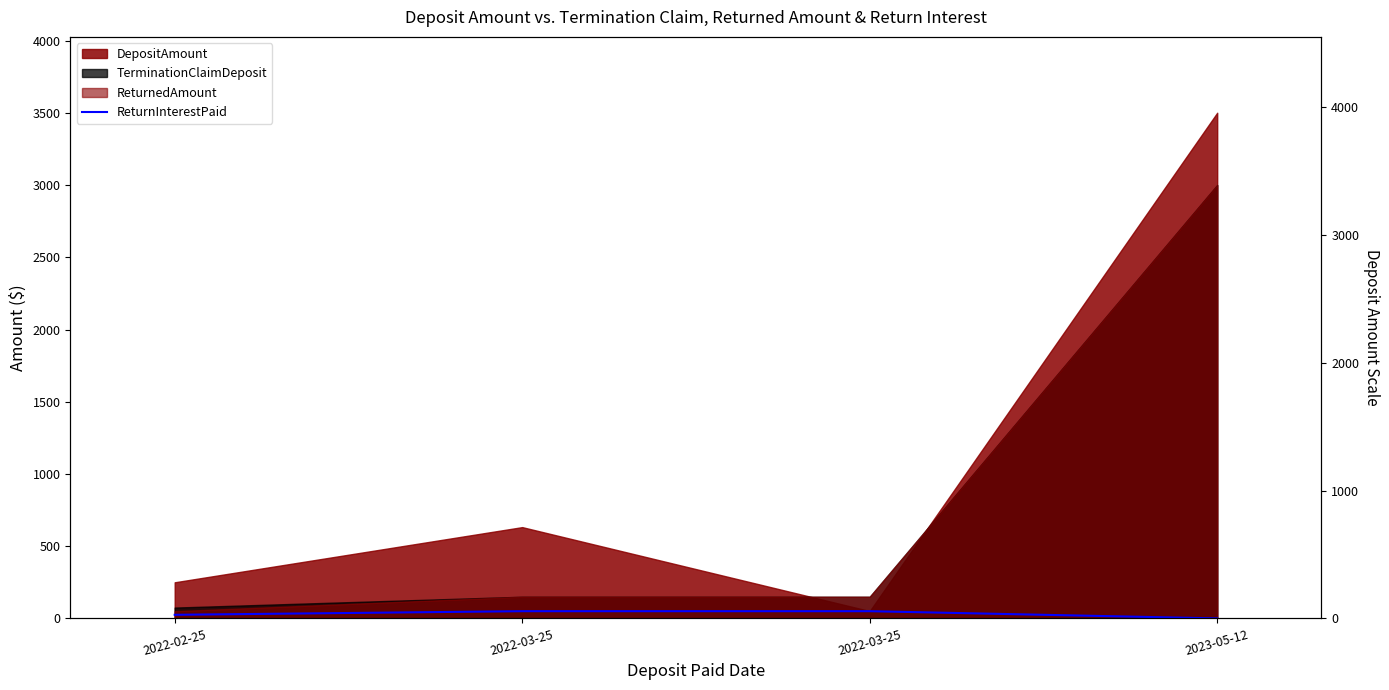

The value at 2022-03-25 is 23. True or false?

False